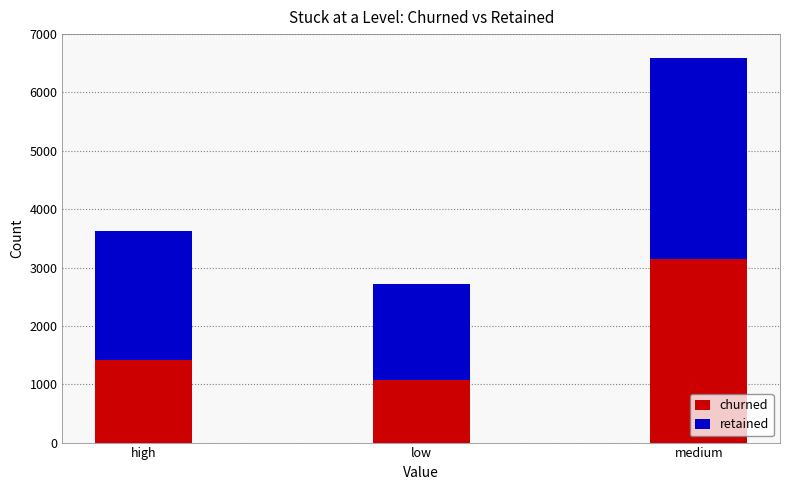

True or false: churned has a value of 655 at low.

False